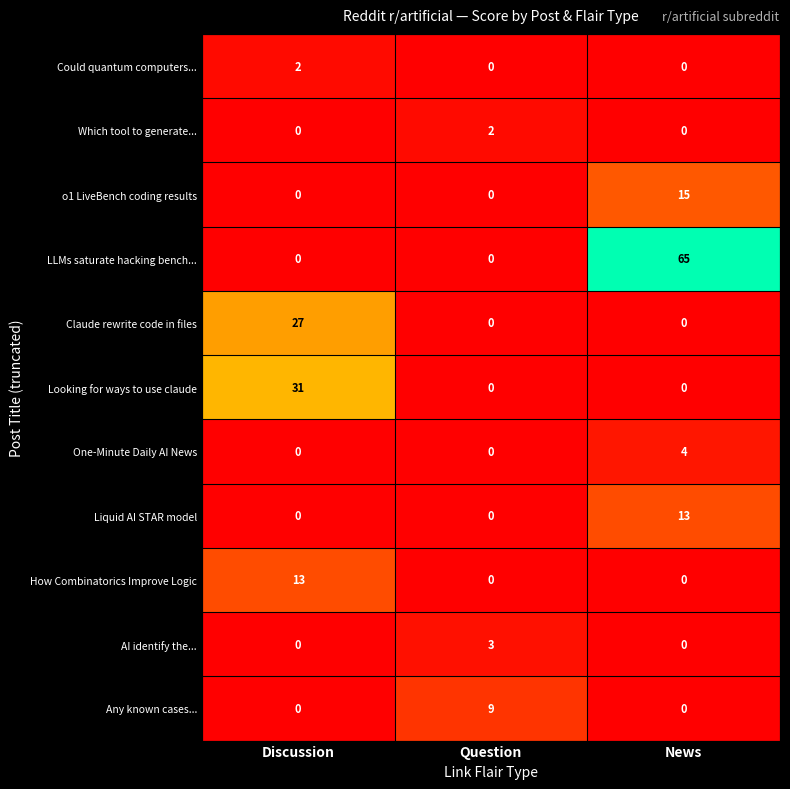

How many Could quantum computers... values are between 0 and 2?

3